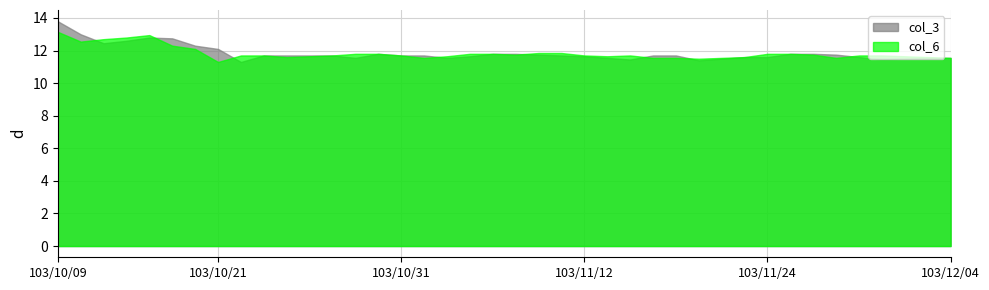

List the series in order of their overall mean, lowest first.

col_6, col_3